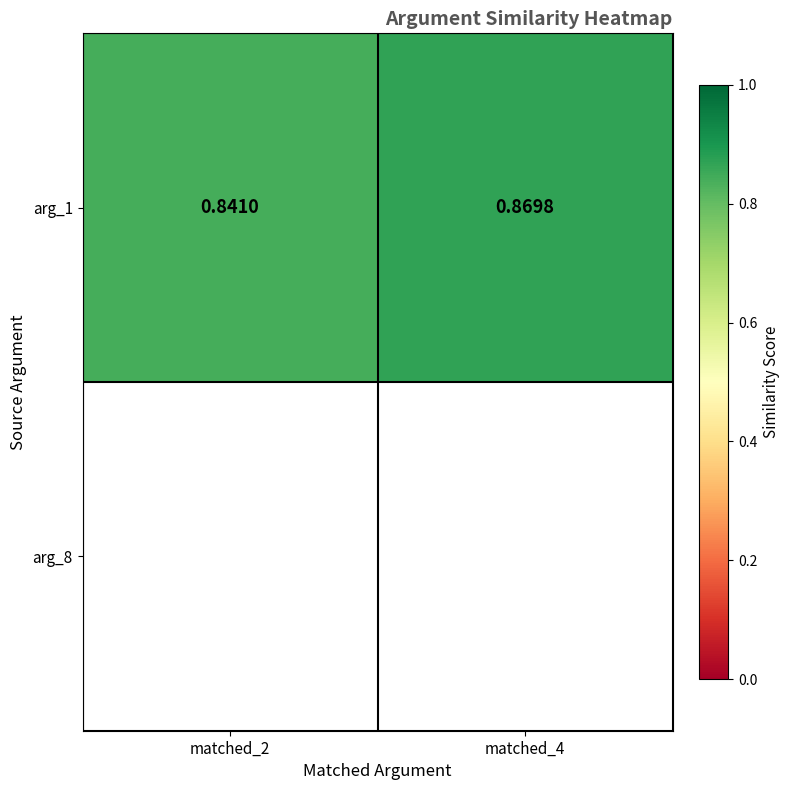

True or false: the data shows 0.8 at matched_2.

True